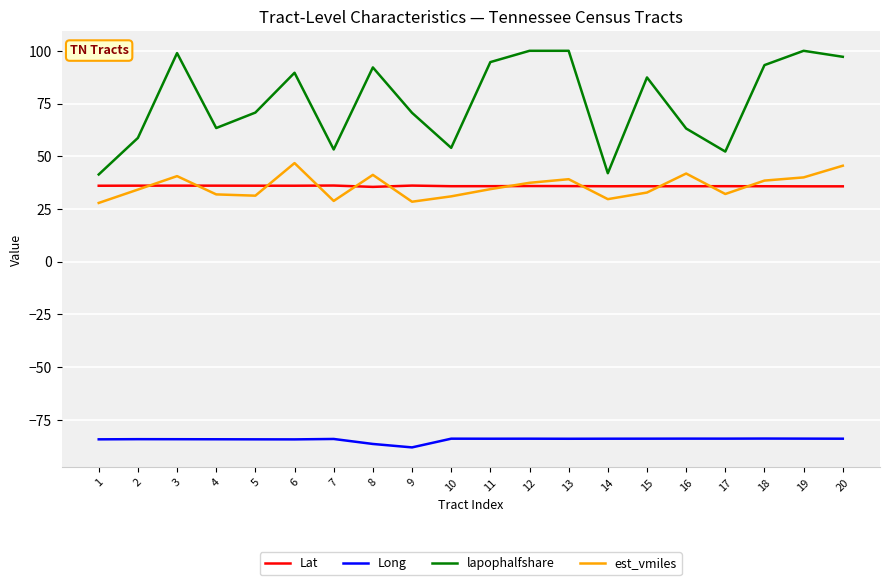

What is the difference between the highest and lowest values at 12?

184.0